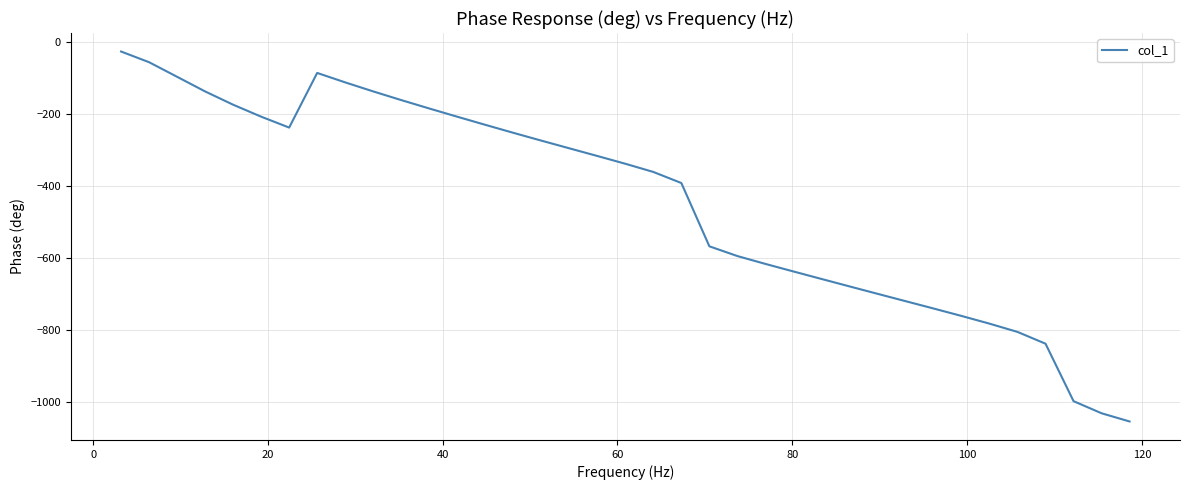

What is the minimum value shown in the chart?

-1052.8